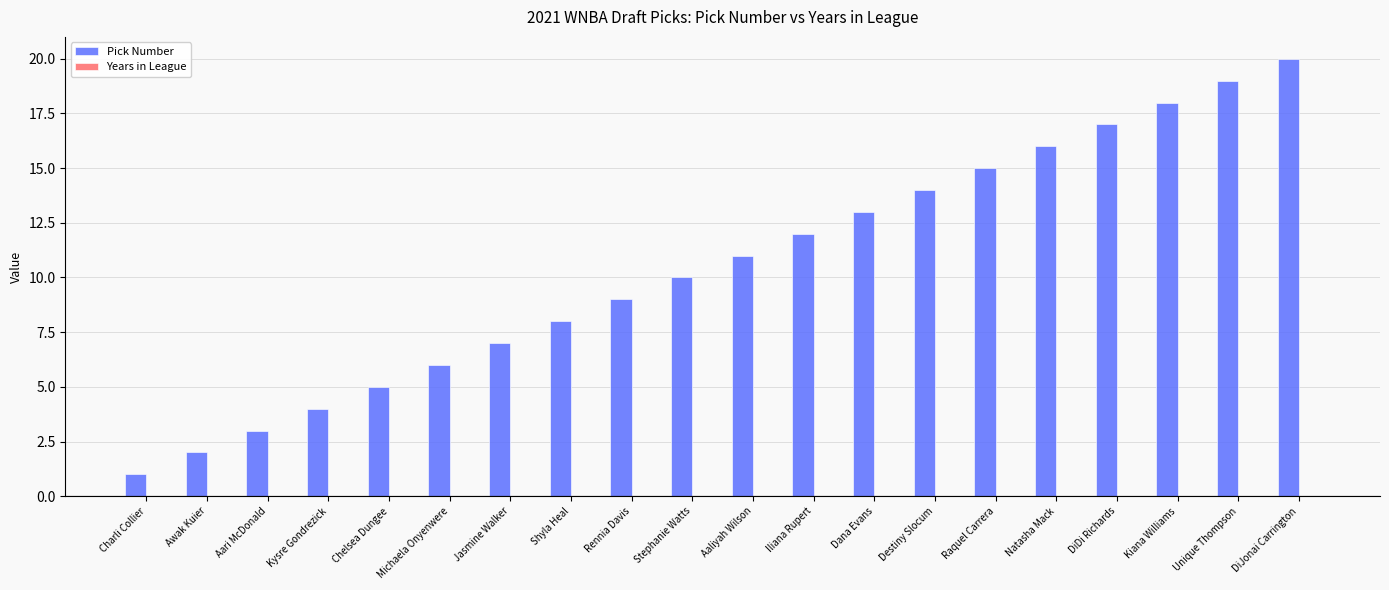

How many categories are shown in the chart?

20